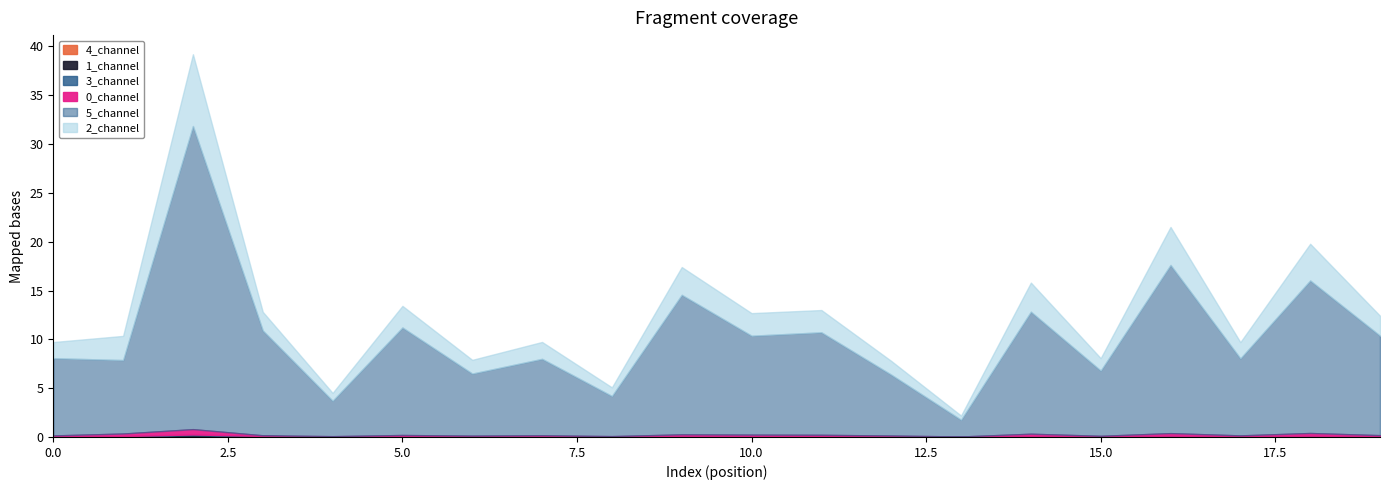

The 4_channel series shows 0.0 at 16. True or false?

False